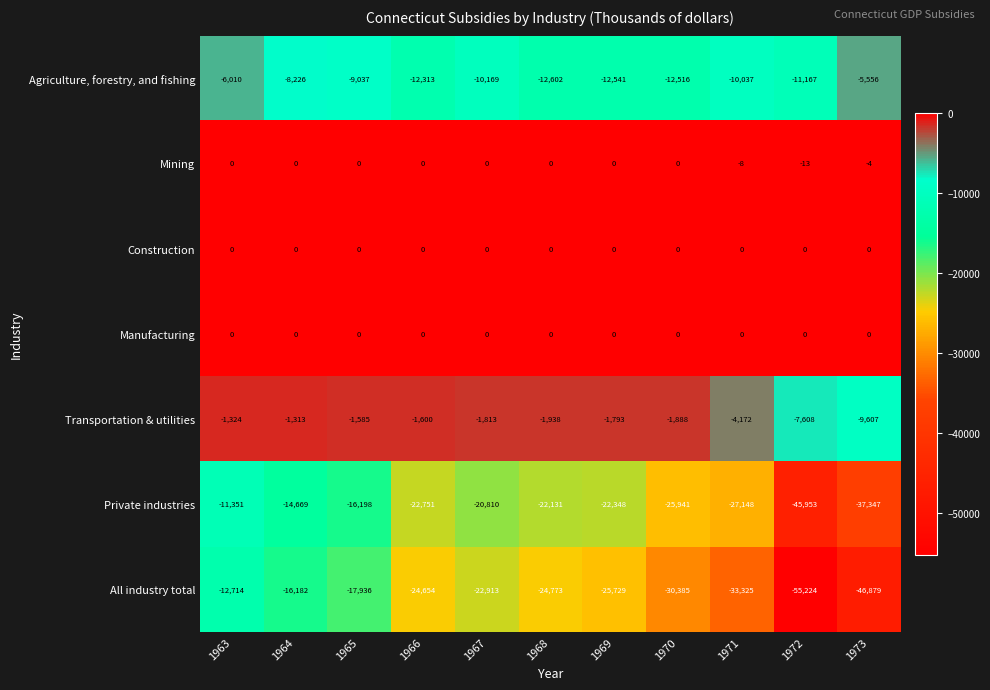

Is it true that Manufacturing equals 0 at 1963?

True